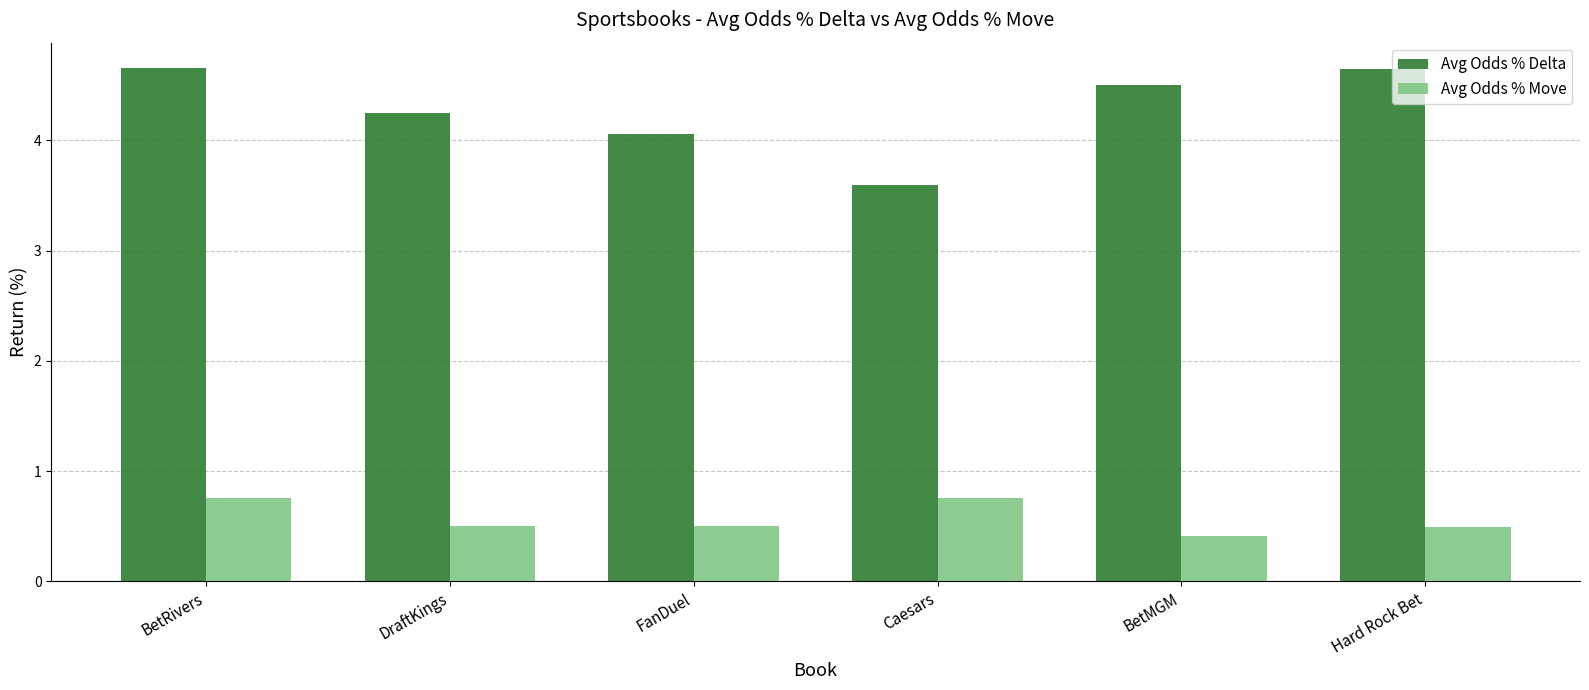

At which category is the sum across all series the highest?

BetRivers